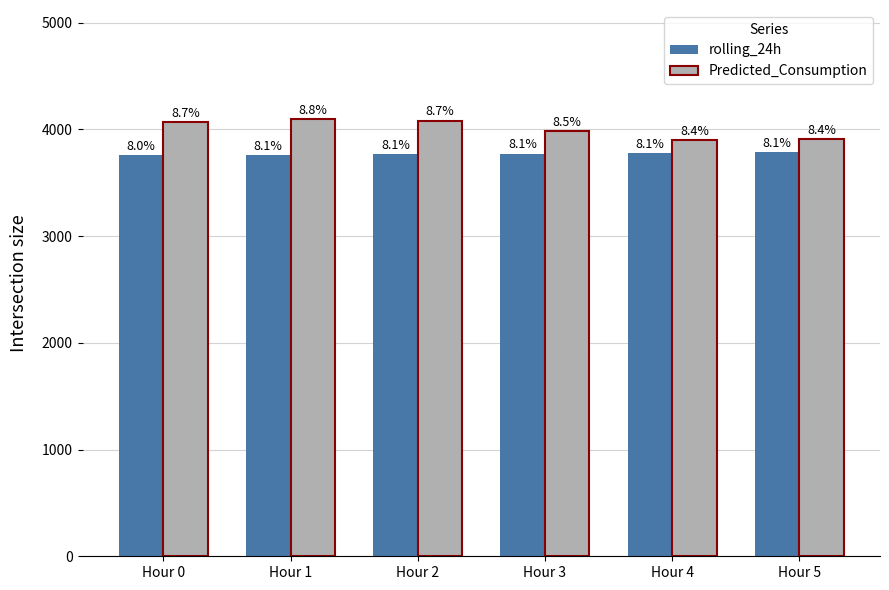

What is the highest value of the rolling_24h series?

3787.0